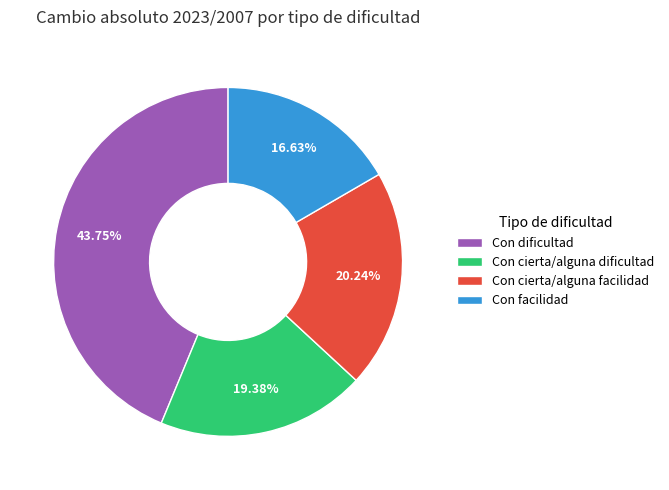

Rank the categories by value from lowest to highest.

Con facilidad, Con cierta/alguna dificultad, Con cierta/alguna facilidad, Con dificultad